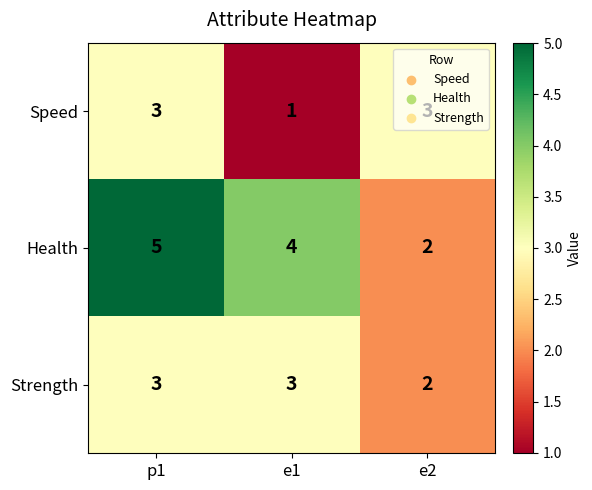

What is the spread (max minus min) of values at p1?

2